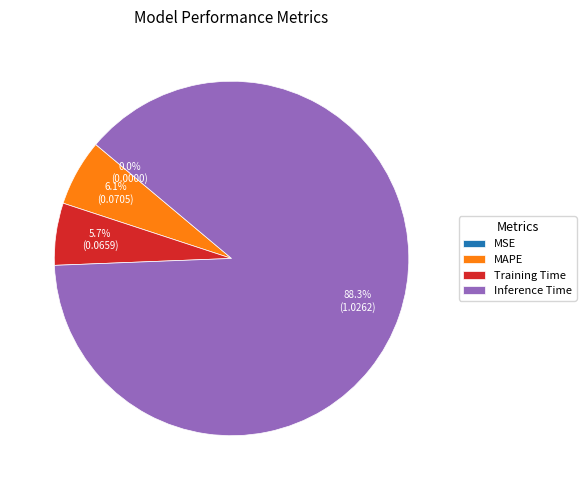

Which category has the biggest portion of the pie?

Inference Time